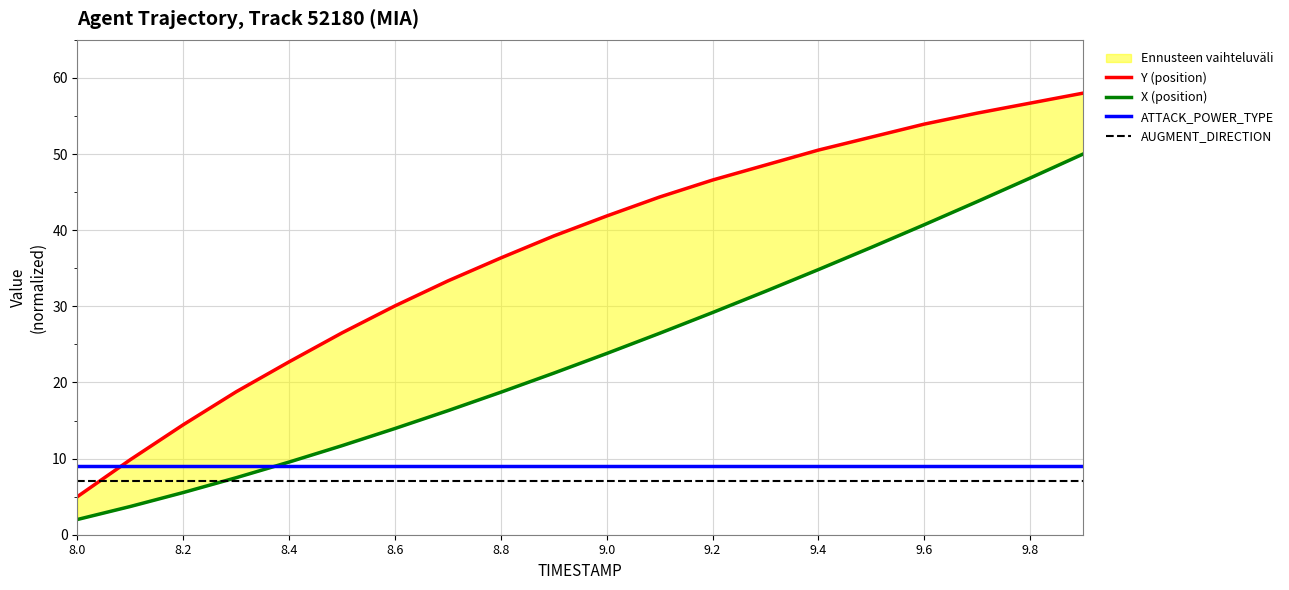

The ATTACK_POWER_TYPE series shows 2 at 8.2. True or false?

False